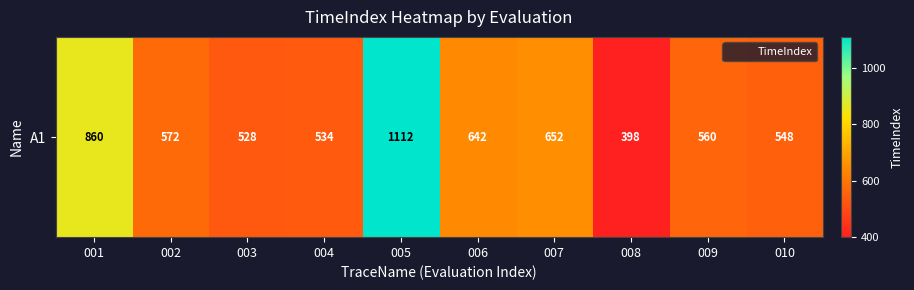

Is it true that the value at 004 is 330?

False